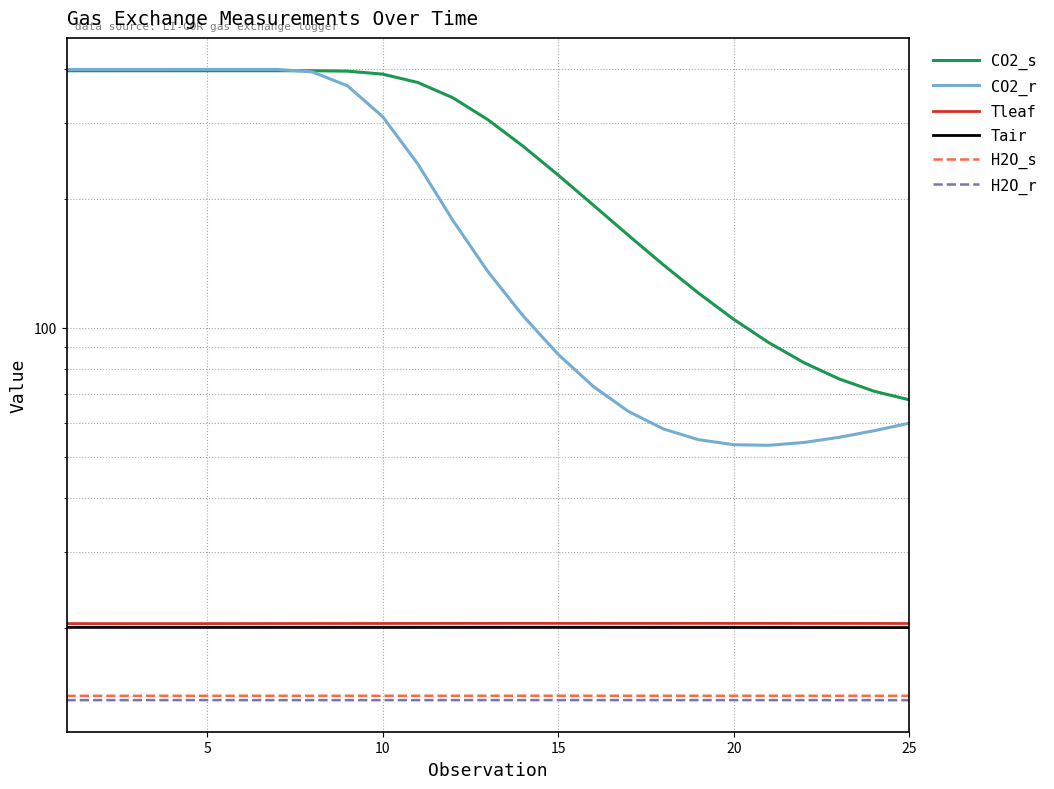

Is it true that H2O_s equals 20.9 at 25?

False